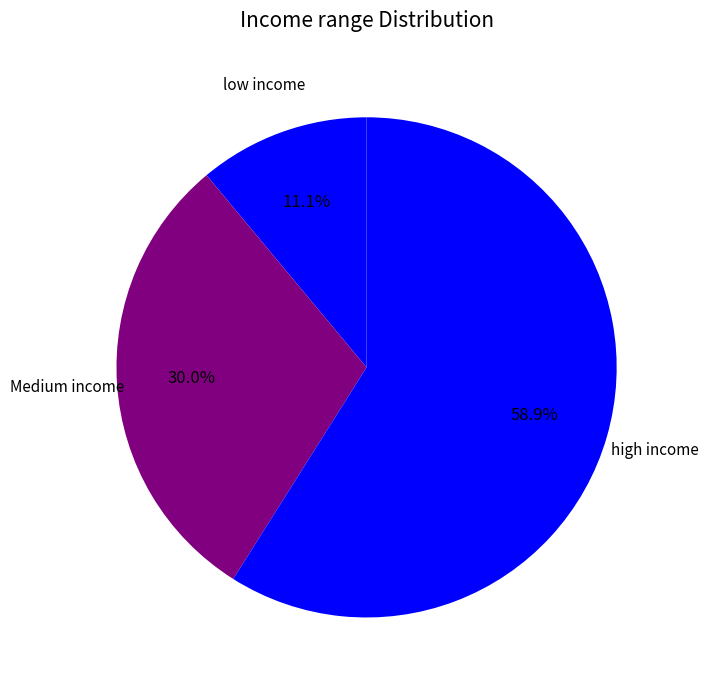

Count the number of slices in the pie.

3